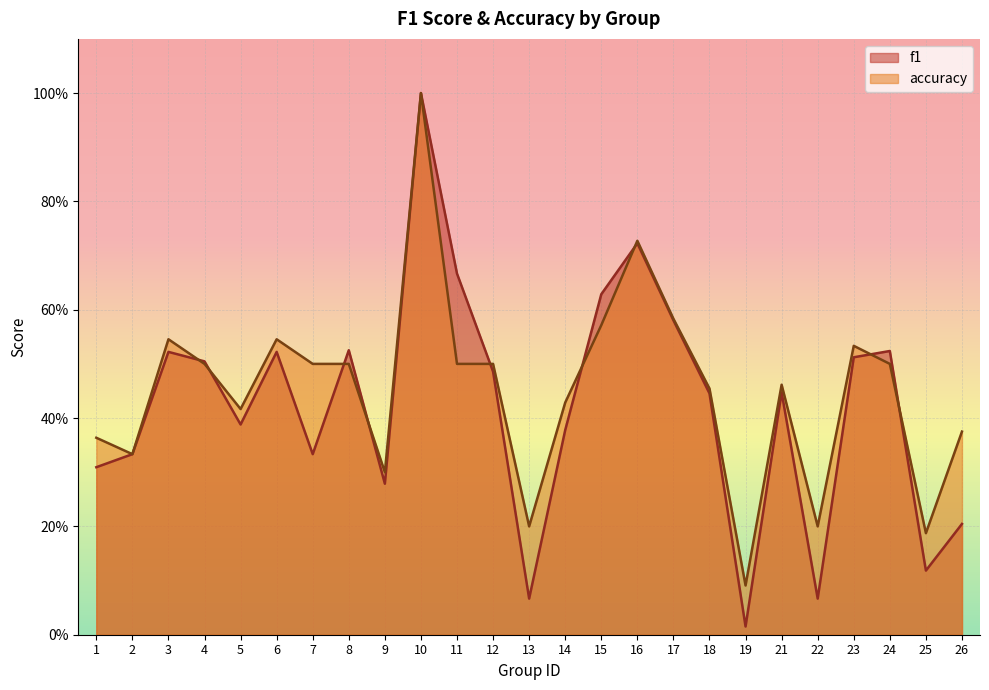

Which has a higher value, 4 or 6?

6